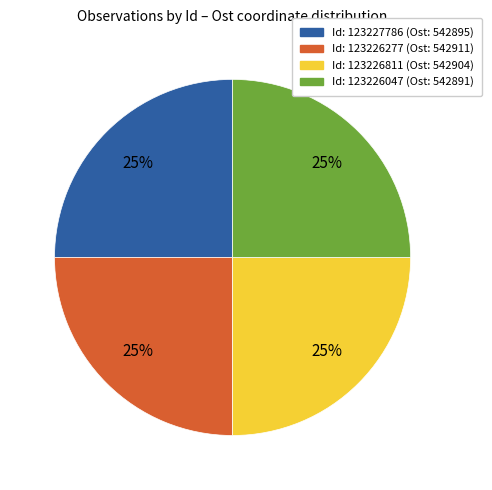

Count the number of slices in the pie.

4